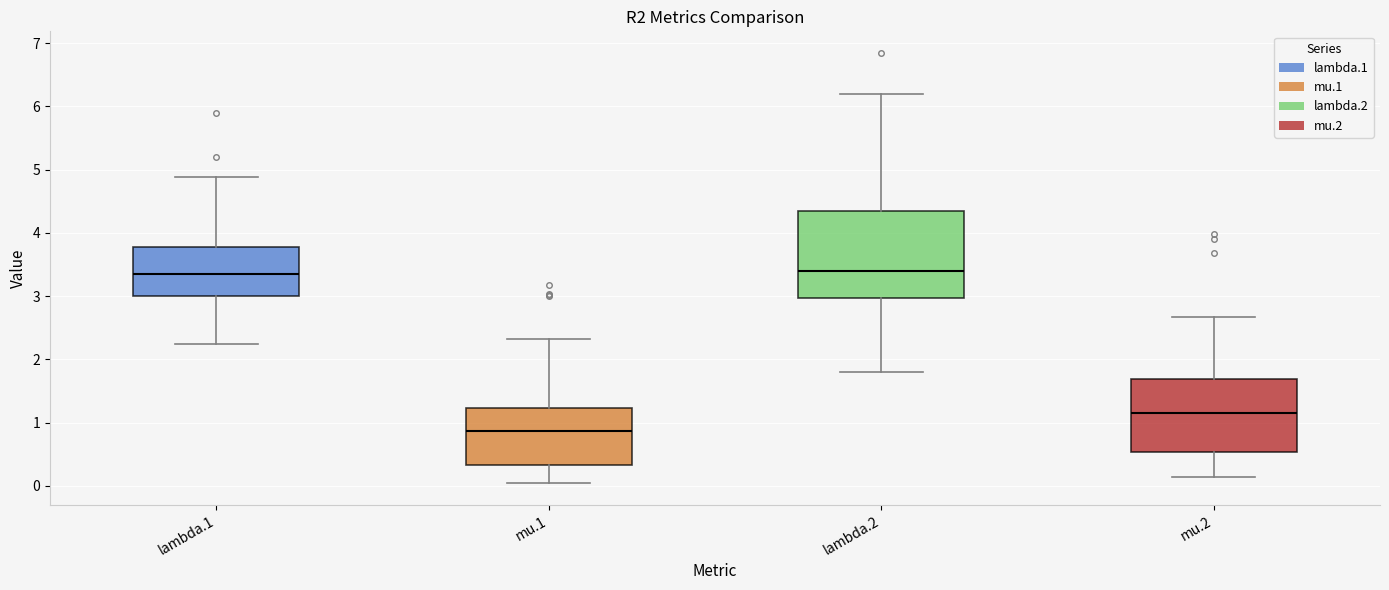

Where is the upper edge of the box for lambda.1 on the y-axis? The values are not printed on the chart, so give them approximately, as read against the axis.

3.8